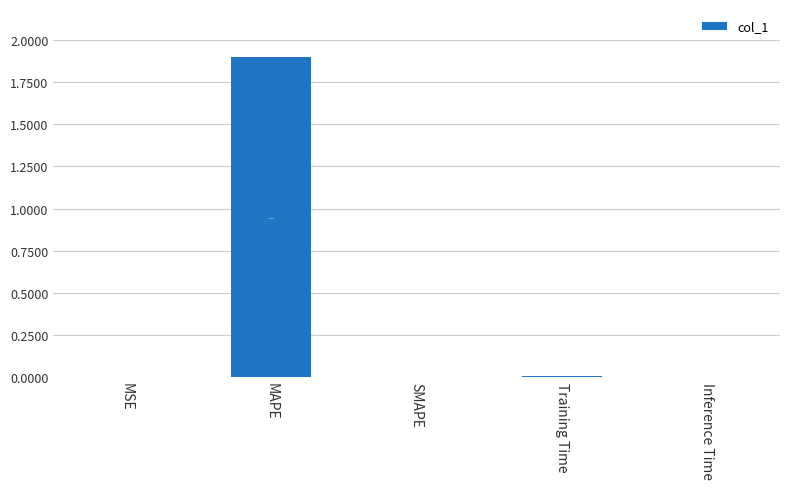

True or false: the data shows -0.7 at SMAPE.

False